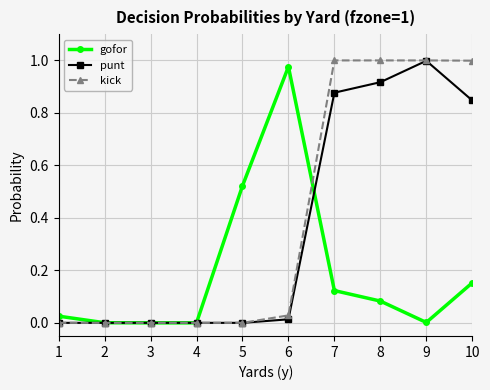

Which series has the largest total across all categories?

kick